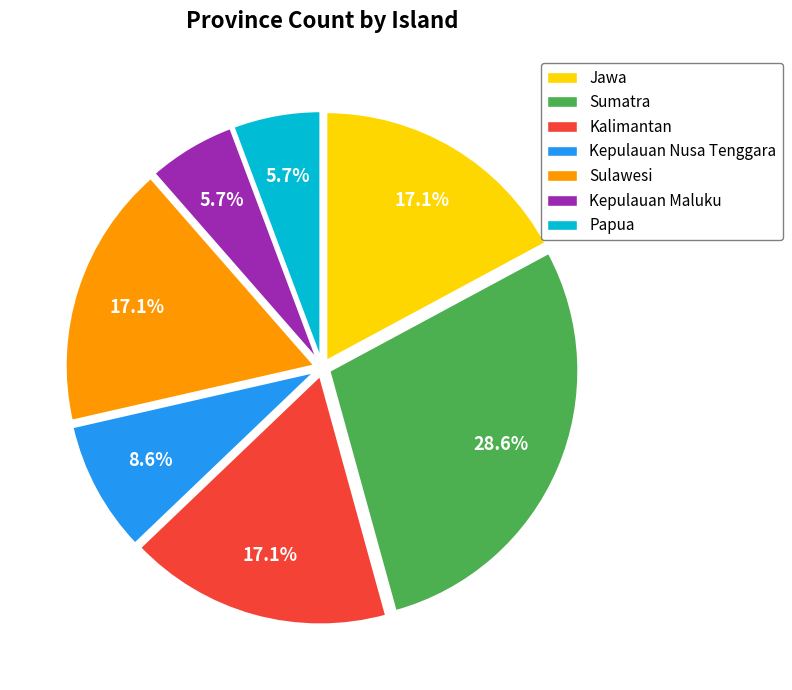

Is the sum of Kepulauan Nusa Tenggara and Kalimantan greater than half?

No